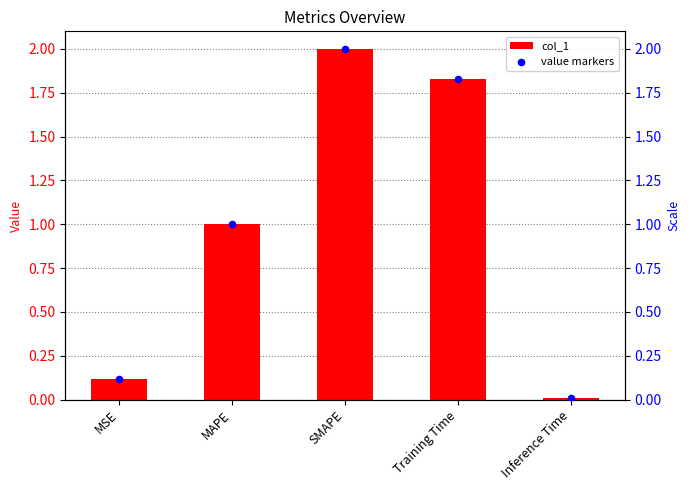

Which series has the widest spread of Y values?

col_1